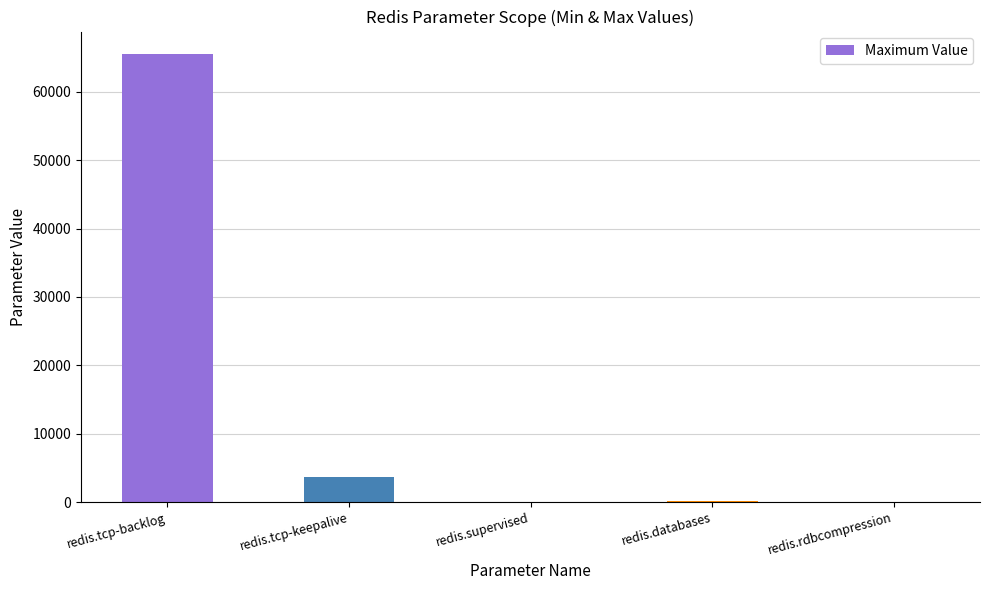

What is the sum of the values at redis.rdbcompression and redis.tcp-keepalive?

3600